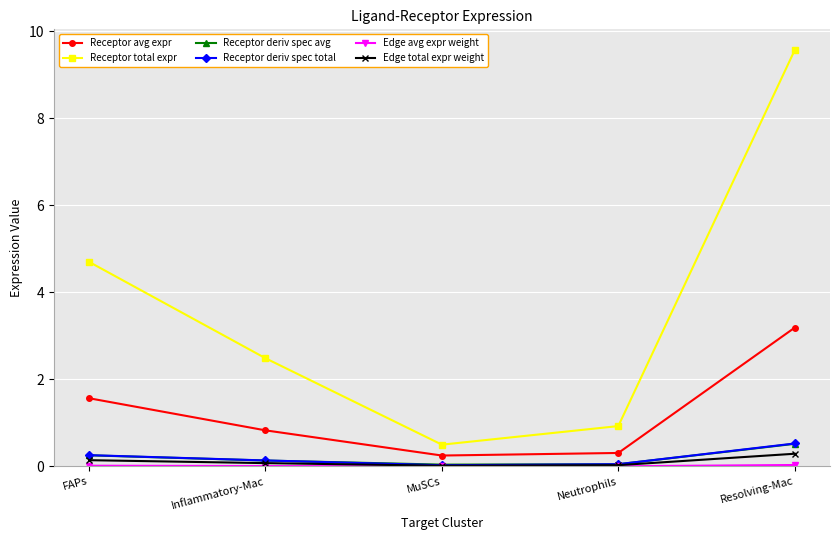

True or false: Receptor deriv spec total and Receptor avg expr intersect in this chart.

False